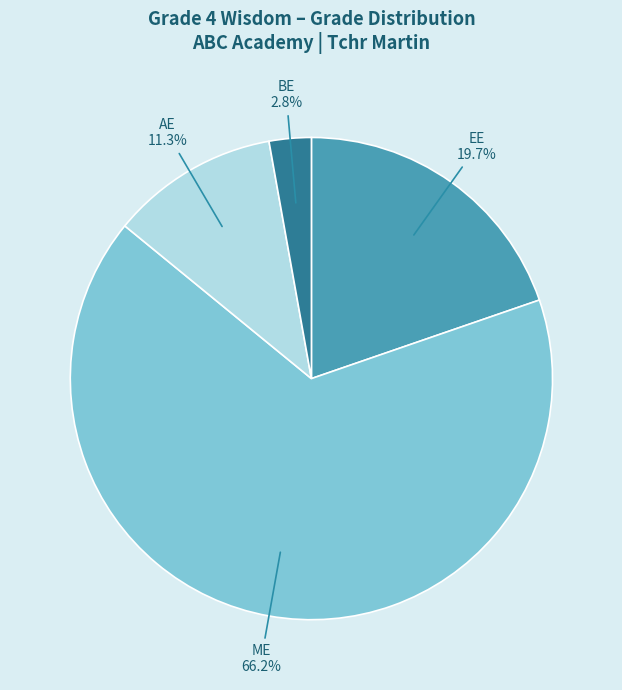

Is there any slice that represents more than half of the pie?

Yes